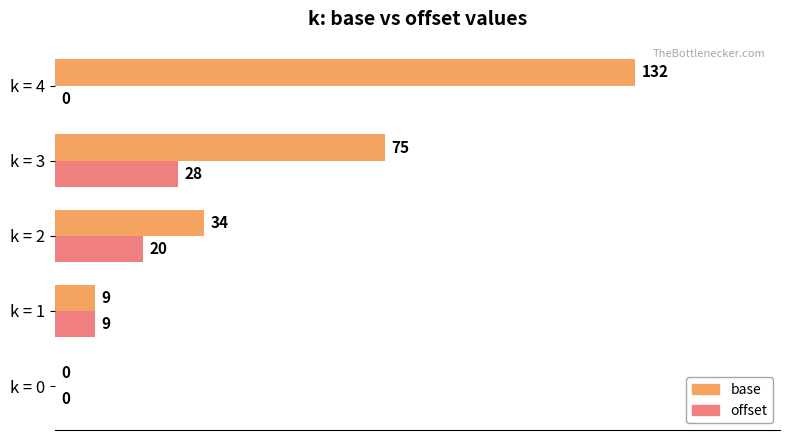

What is the sum of the base values at k = 2 and k = 1?

43